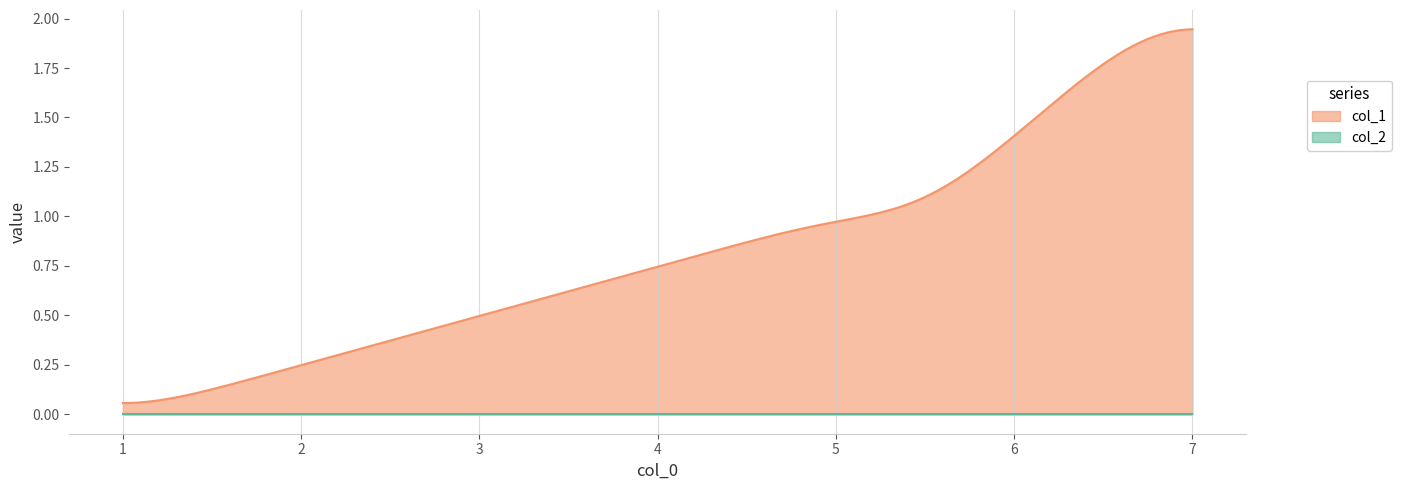

Between 1404141608 and 1410445168, which series saw the biggest shift?

col_1